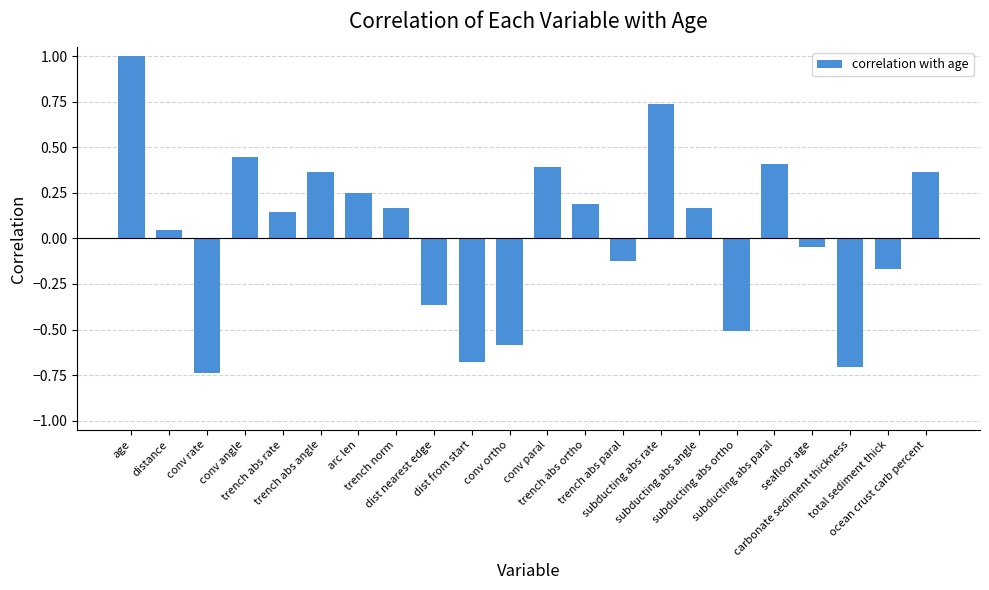

At which label does the data first exceed 0?

age